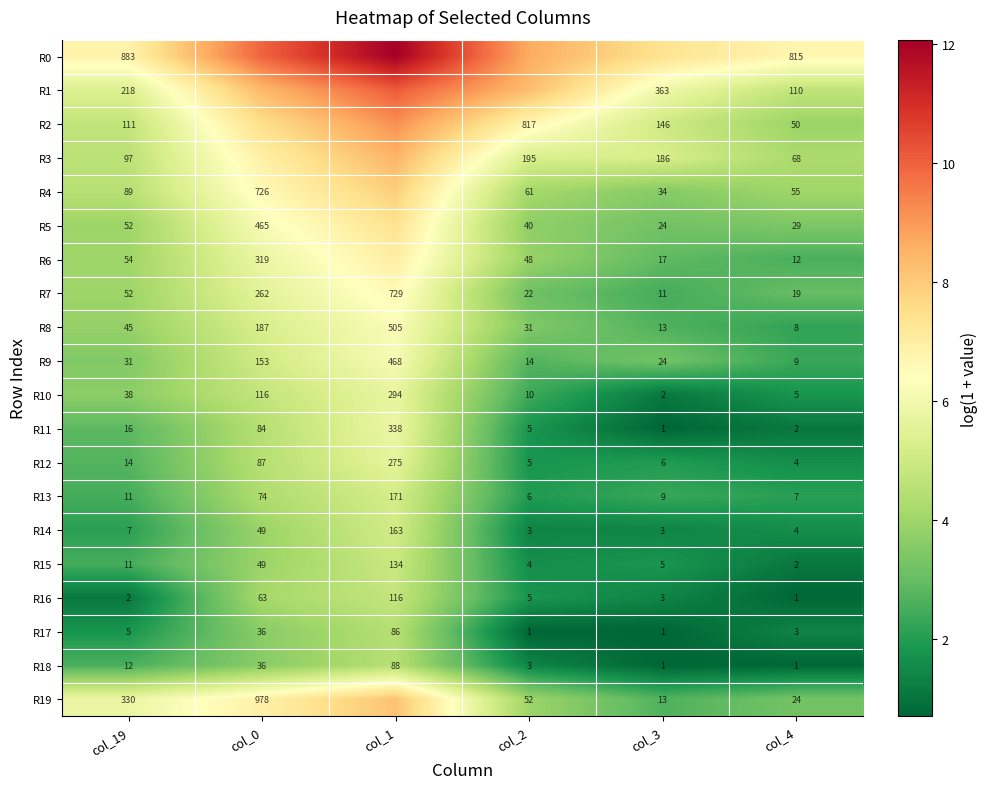

At how many categories does at least one series exceed 6?

6